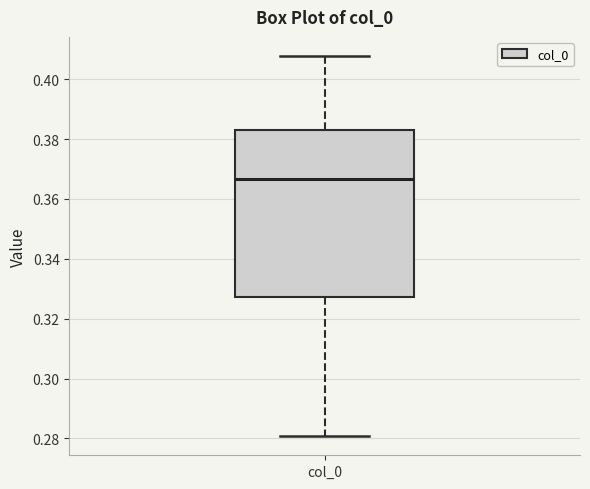

Read this box plot against the y-axis: the position of the median line, the range covered by the box, and the ends of both whiskers. The values are not printed on the chart, so give them approximately, as read against the axis.

median 0.366, box 0.328 to 0.384, whiskers 0.280 to 0.408